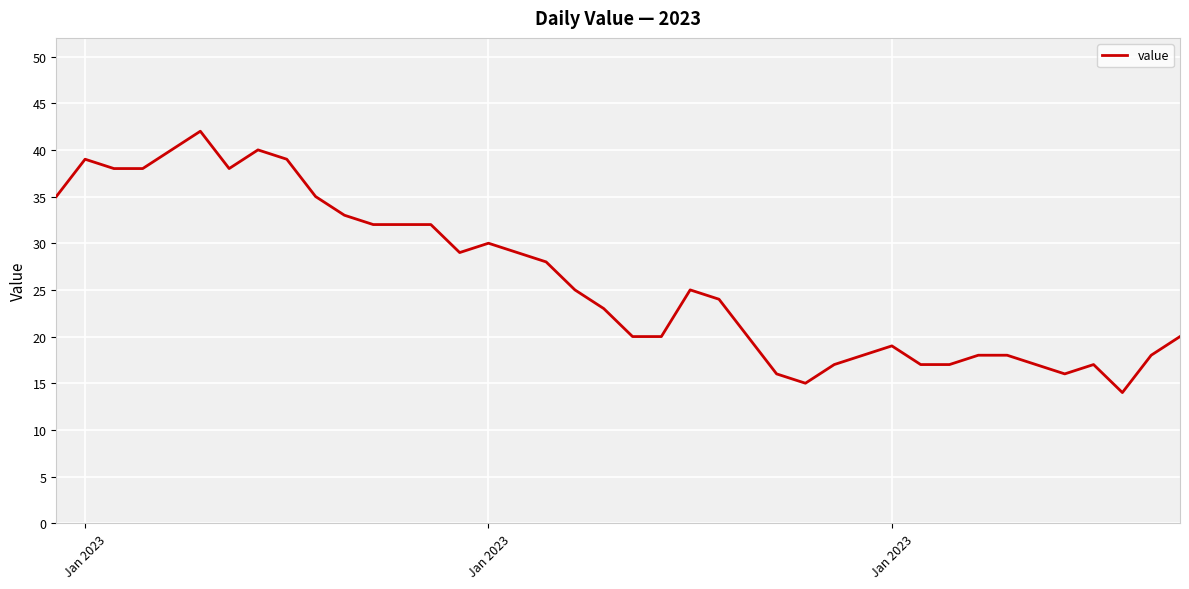

What is the maximum value shown in the chart?

42